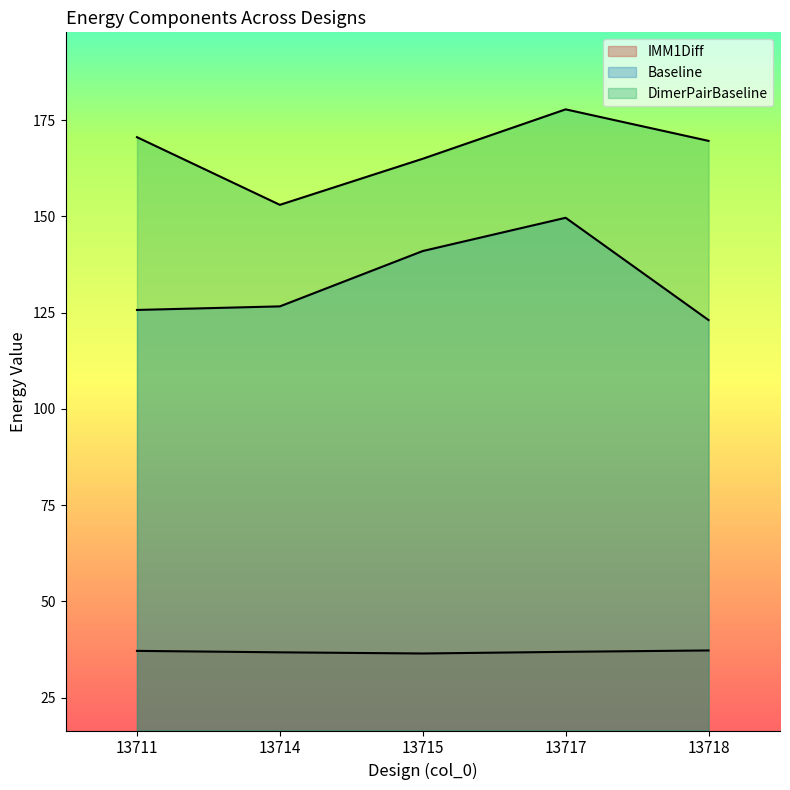

What is the difference between the maximum and second lowest values in the Baseline series?

23.9